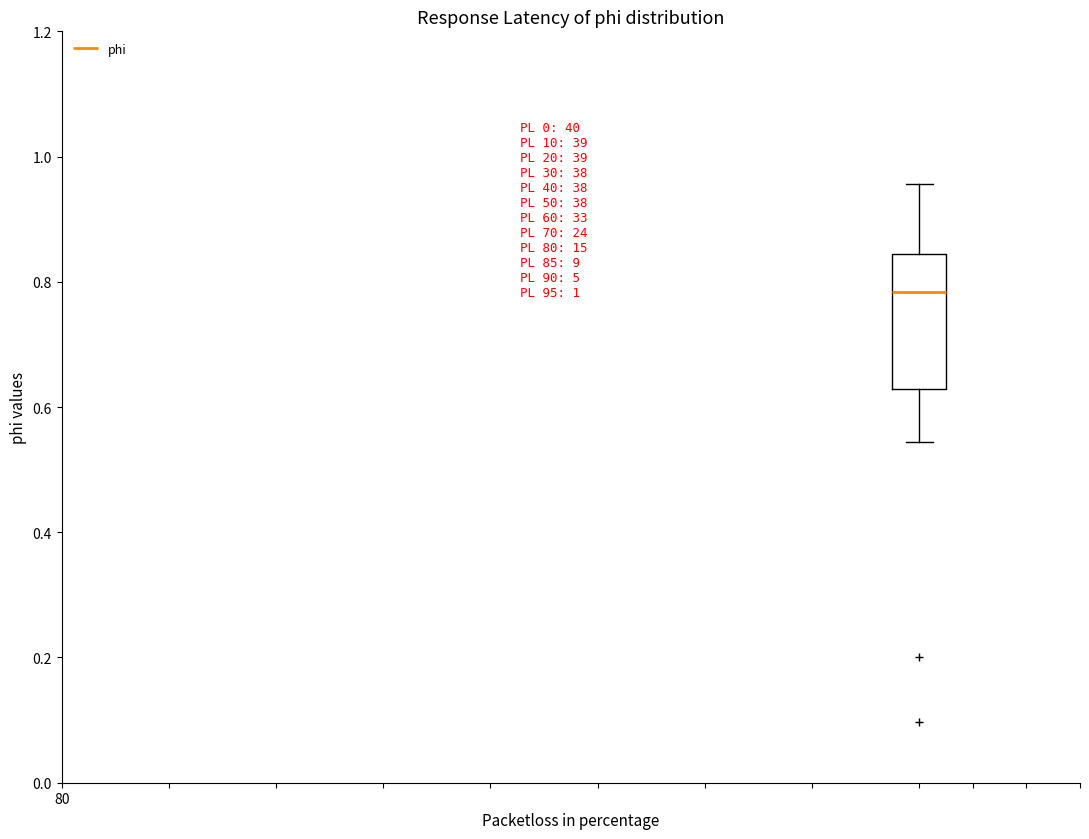

Transcribe this box plot: give where the median line is, the range the box spans, and where the two whiskers end, as read against the y-axis. The values are not printed on the chart, so give them approximately, as read against the axis.

median 0.78, box 0.62 to 0.84, whiskers 0.54 to 0.96